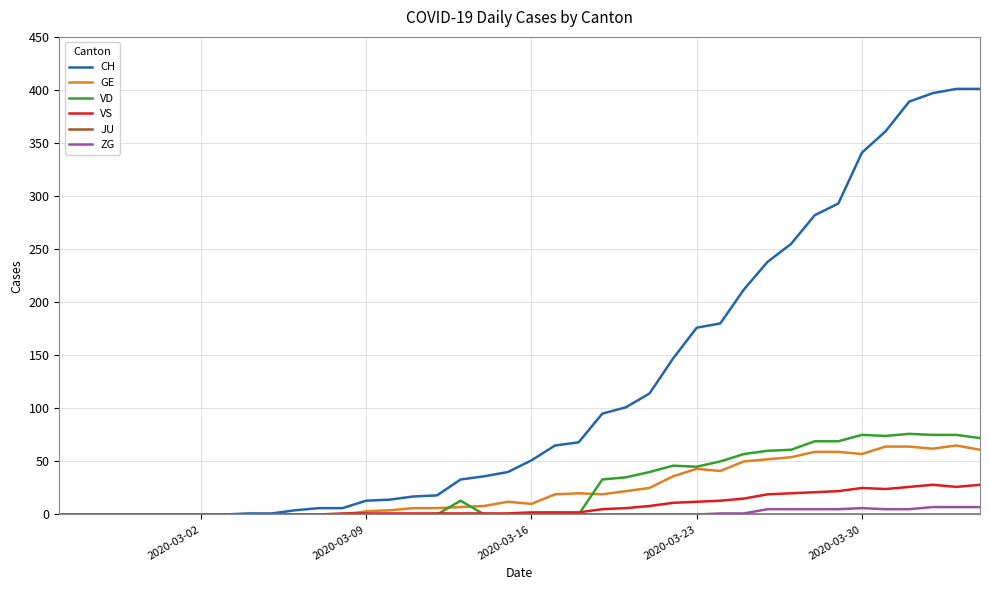

Which series has the largest total across all categories?

CH